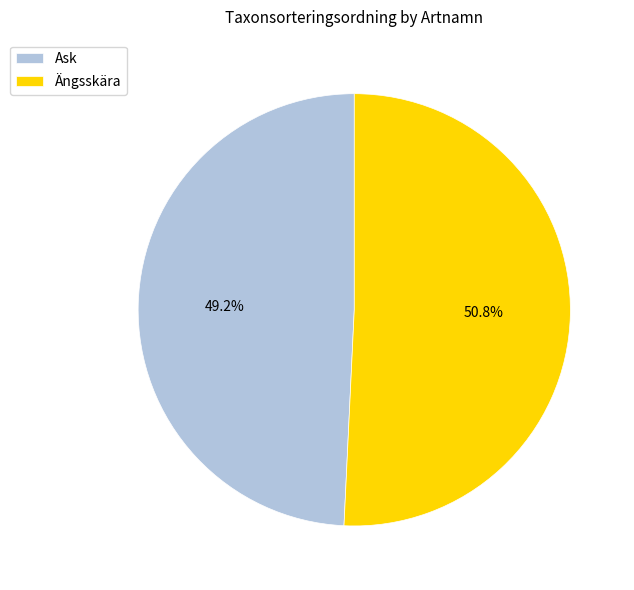

To the nearest percent, what is the difference between the largest and smallest slice percentages?

2%